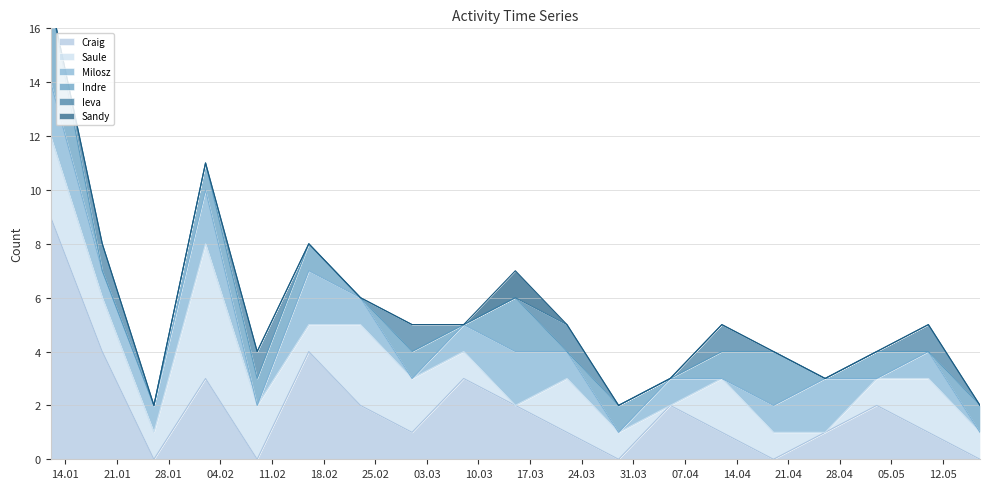

What is the difference between the Saule values at 2020-03-08 and 2020-05-10?

1